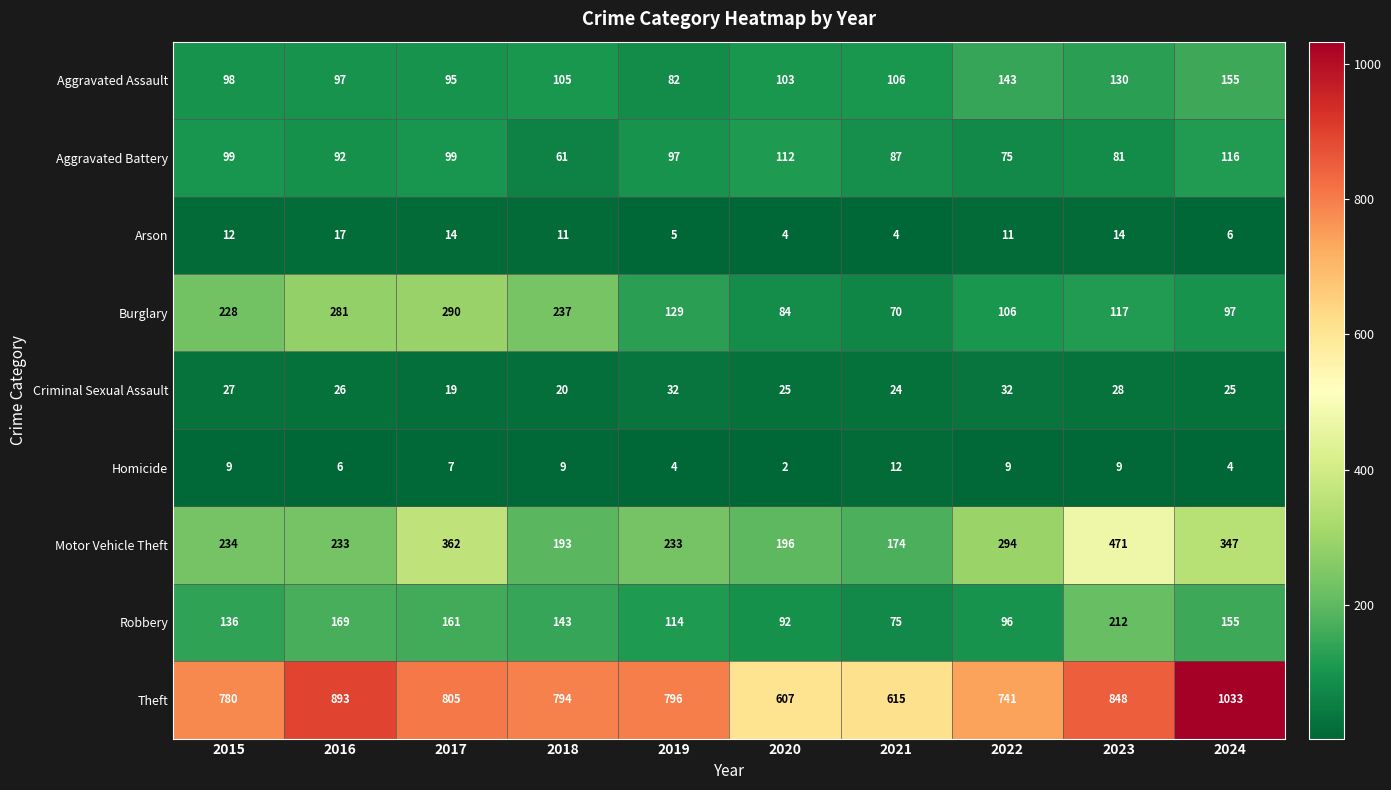

The value of Burglary at 2015 is 228. True or false?

True